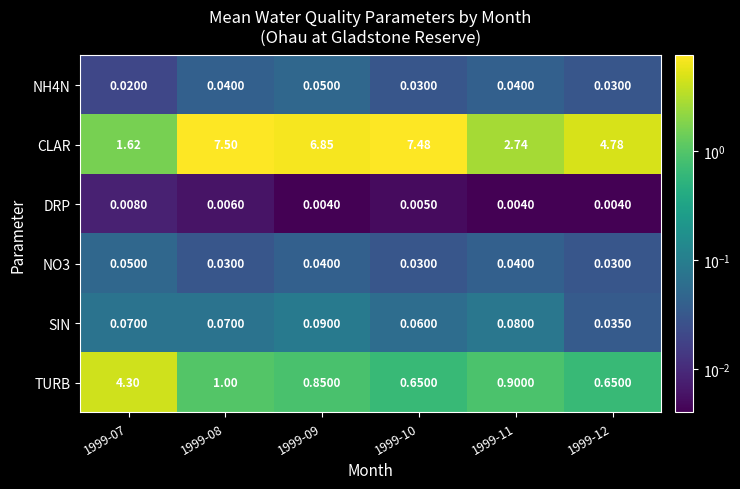

Which series has the widest spread of values?

CLAR